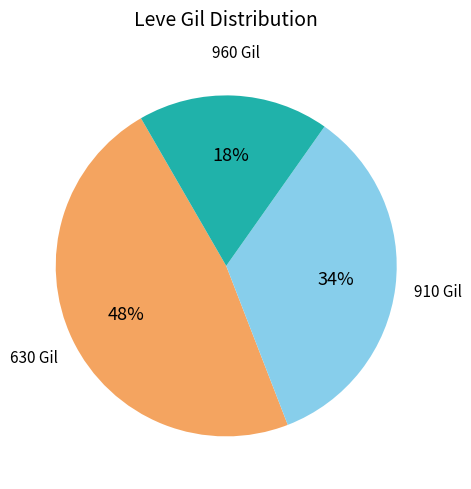

To the nearest percent, what is the average slice percentage?

33%